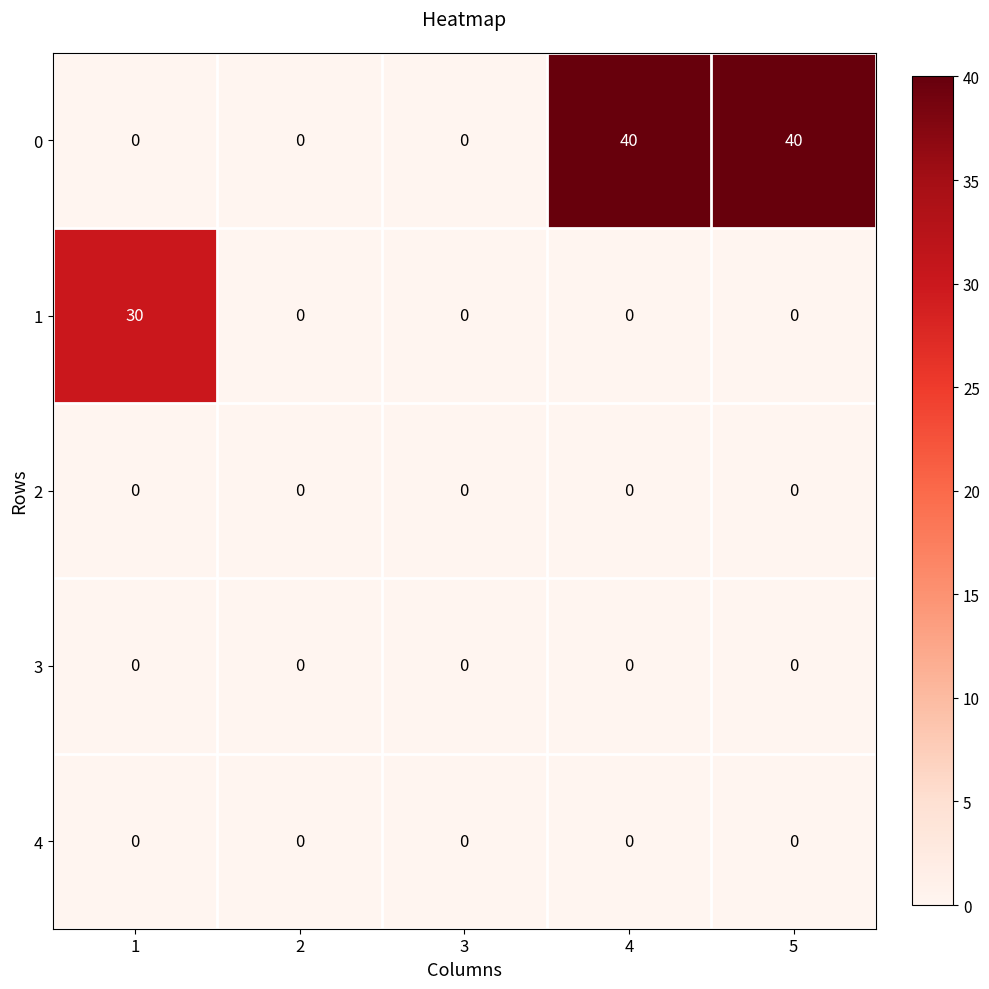

Count the number of categories in the chart.

5